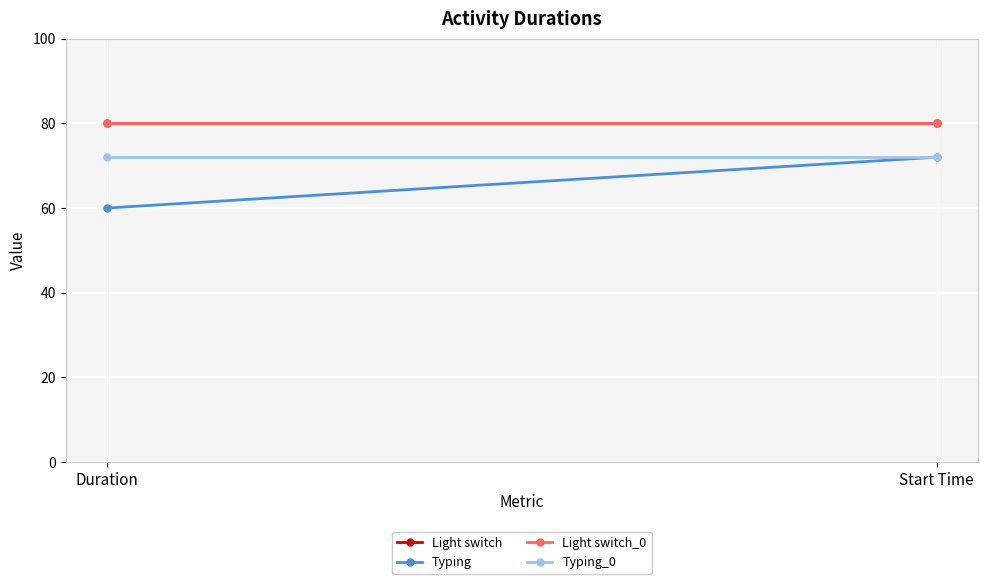

The value of Light switch_0 at Start Time is 80. True or false?

True